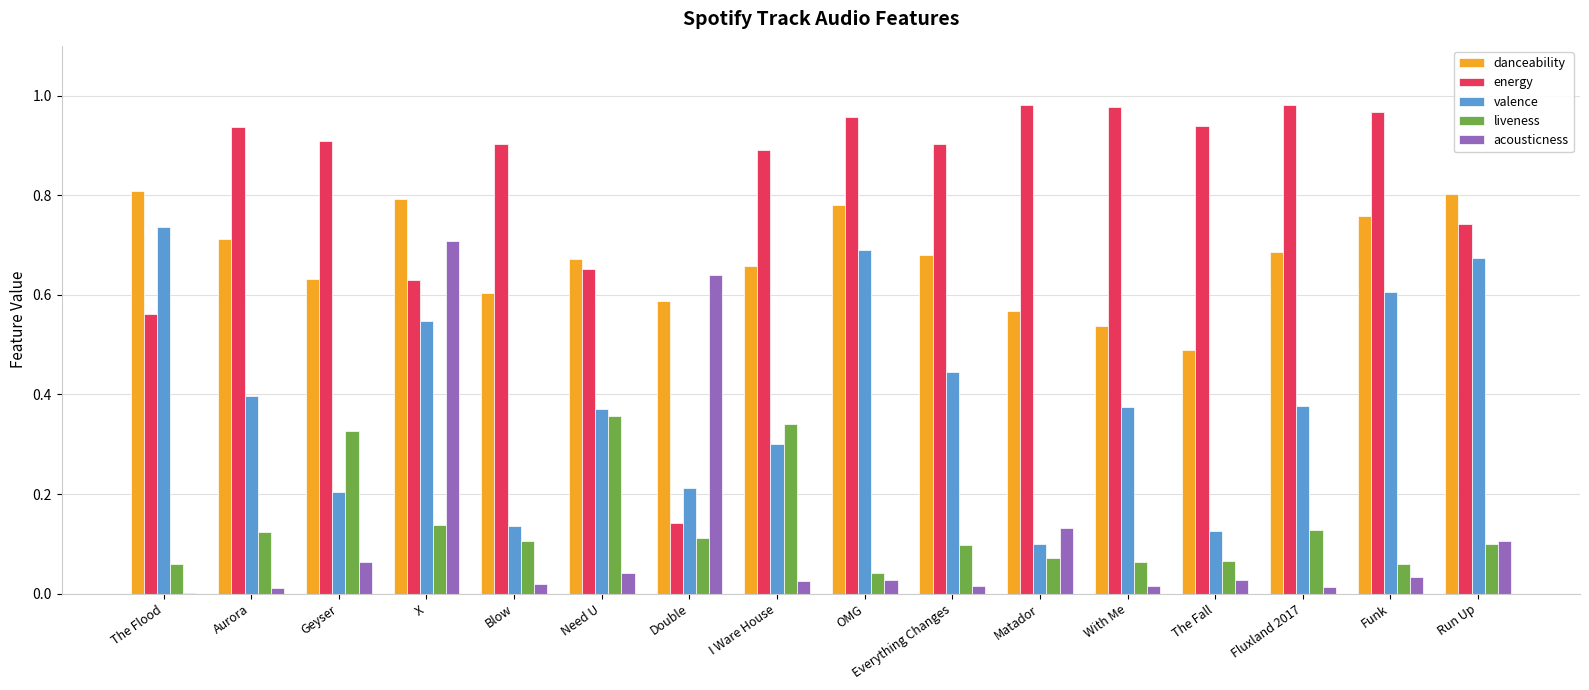

Which series has the largest total across all categories?

energy